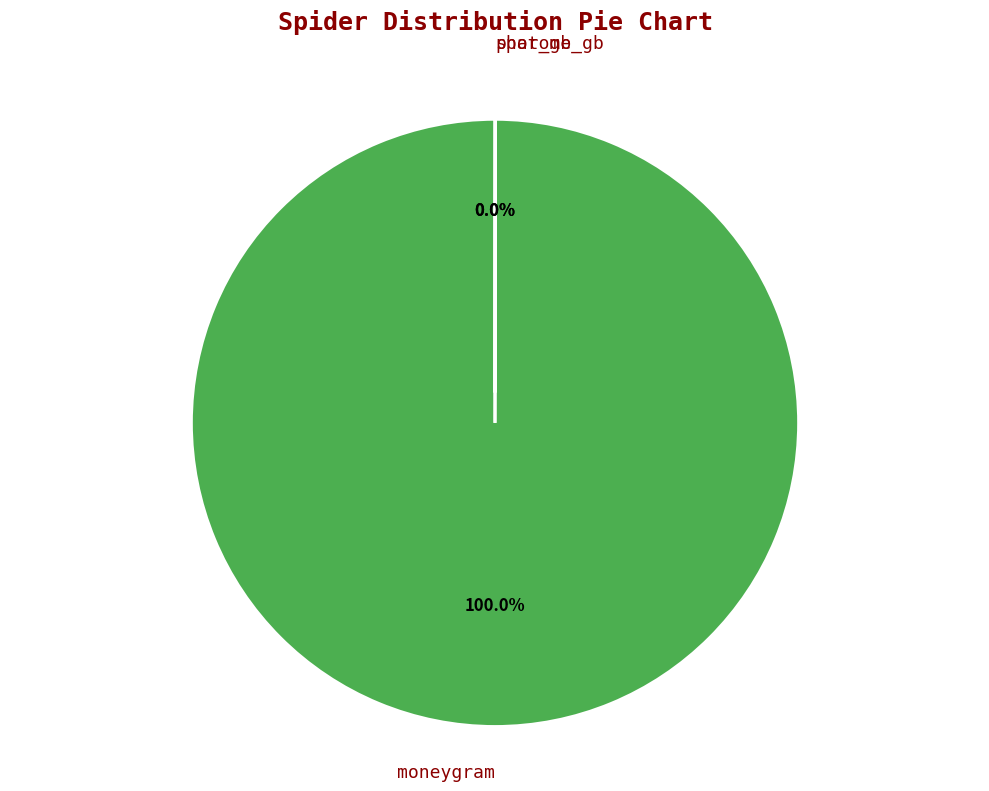

Does any single category account for the majority?

Yes